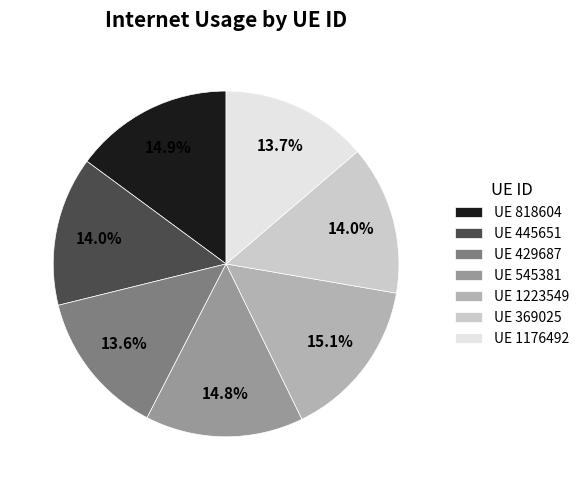

Which has a higher value, UE 1223549 or UE 369025?

UE 1223549